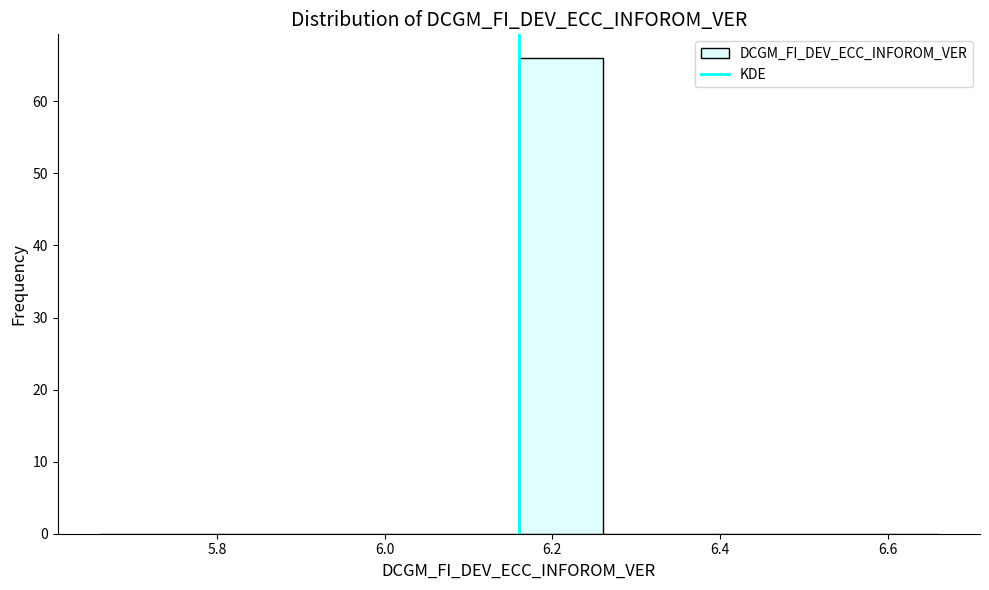

Reading left to right, transcribe this chart: for each bar, give the range it covers on the x-axis and its height. The values are not printed on the chart, so give them approximately, as read against the axis.

5.66 to 5.76: 0
5.76 to 5.86: 0
5.86 to 5.96: 0
5.96 to 6.06: 0
6.06 to 6.16: 0
6.16 to 6.26: 66
6.26 to 6.36: 0
6.36 to 6.46: 0
6.46 to 6.56: 0
6.56 to 6.66: 0